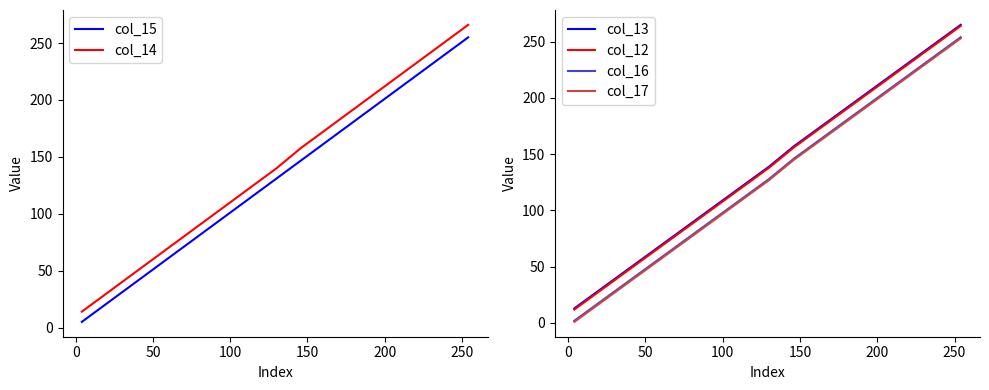

True or false: col_17 and col_12 cross at least once.

False